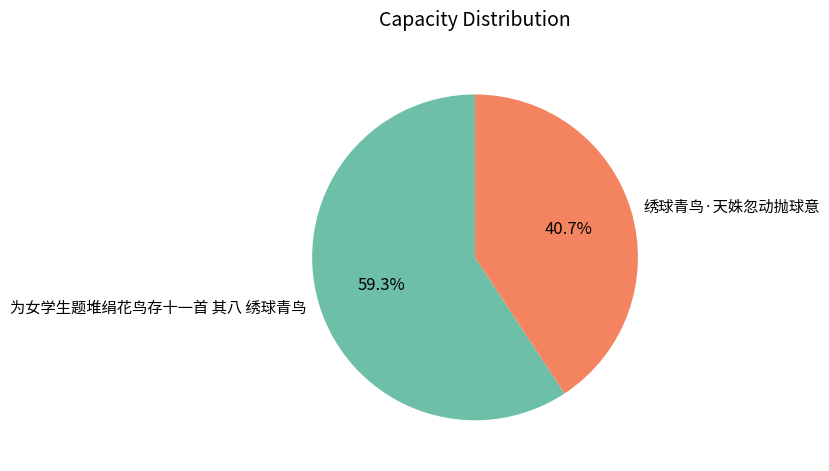

How many slices are in this pie chart?

2